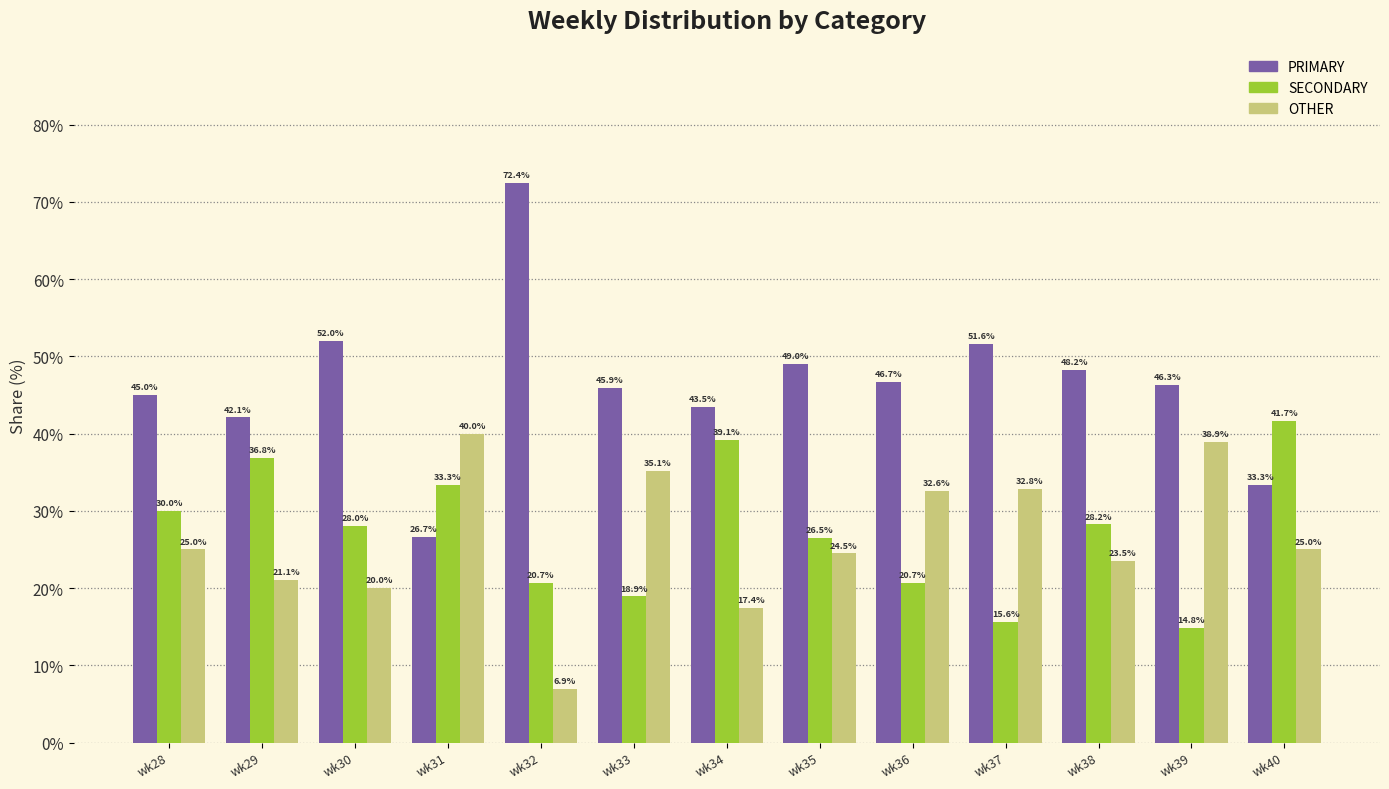

At which label does PRIMARY reach its minimum?

wk31